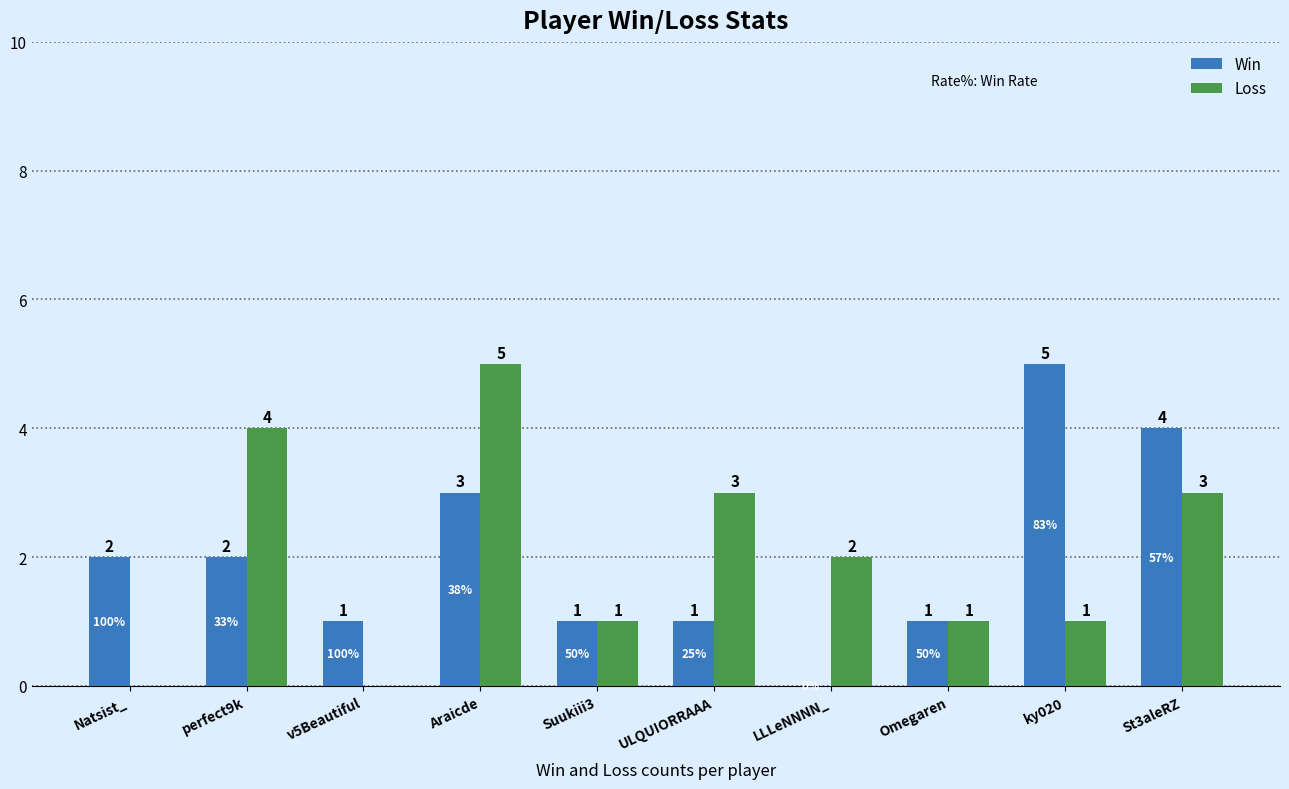

At which label does Win reach its peak?

ky020